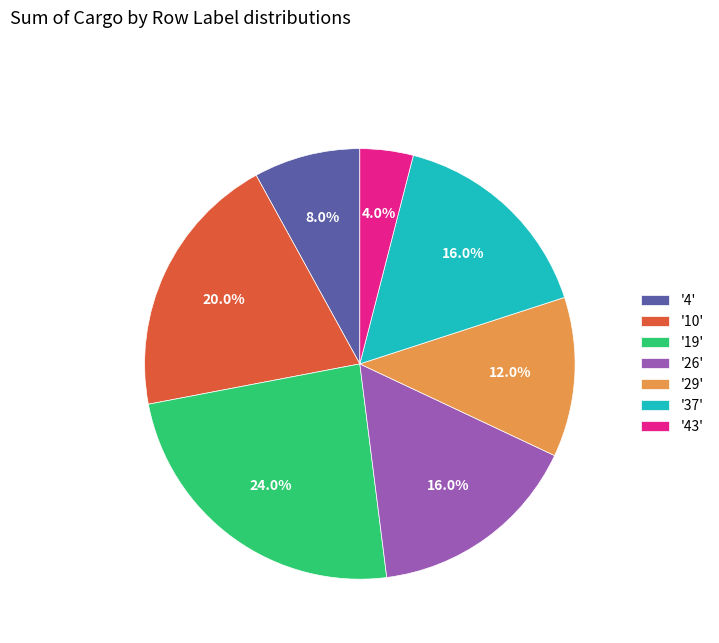

Is there a majority slice in this chart?

No